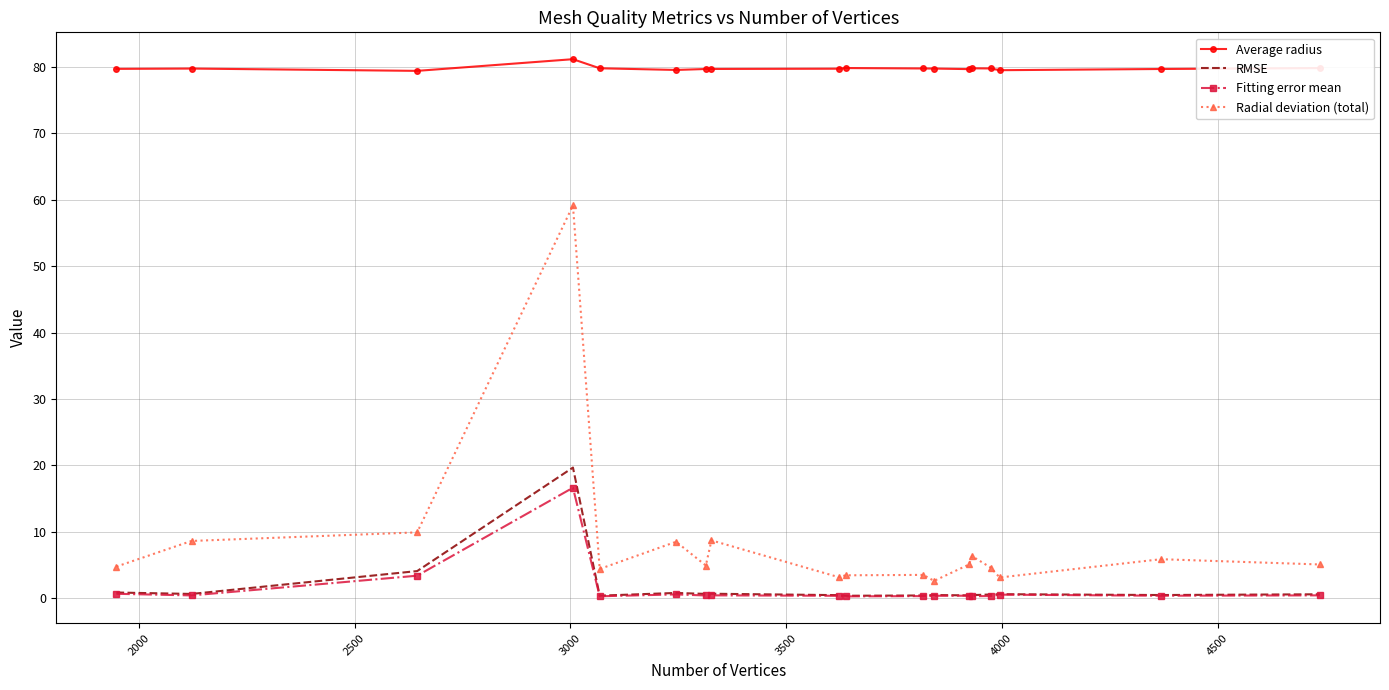

Which series has the largest total across all categories?

Average radius